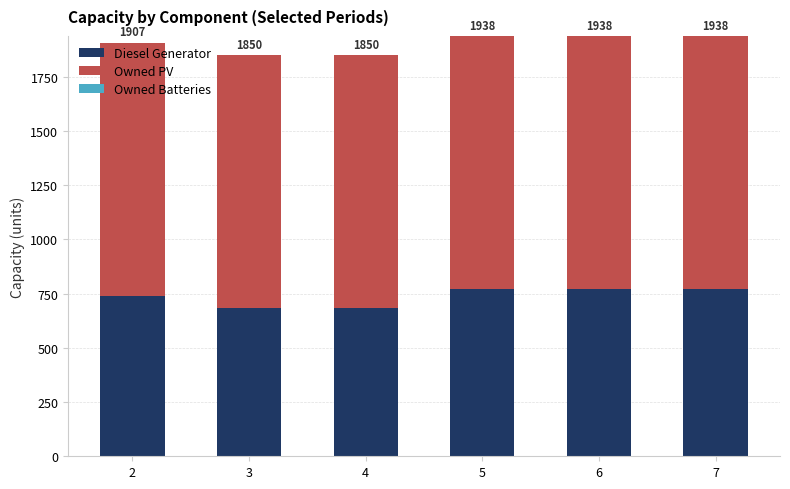

Are the bars horizontal?

No